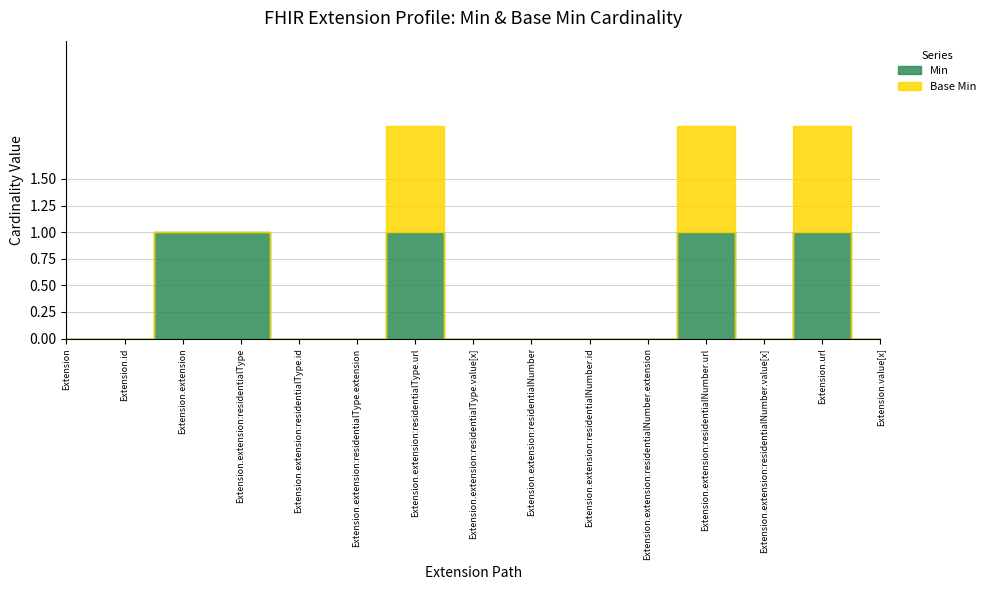

Rank the series by their average value, from highest to lowest.

Min, Base Min